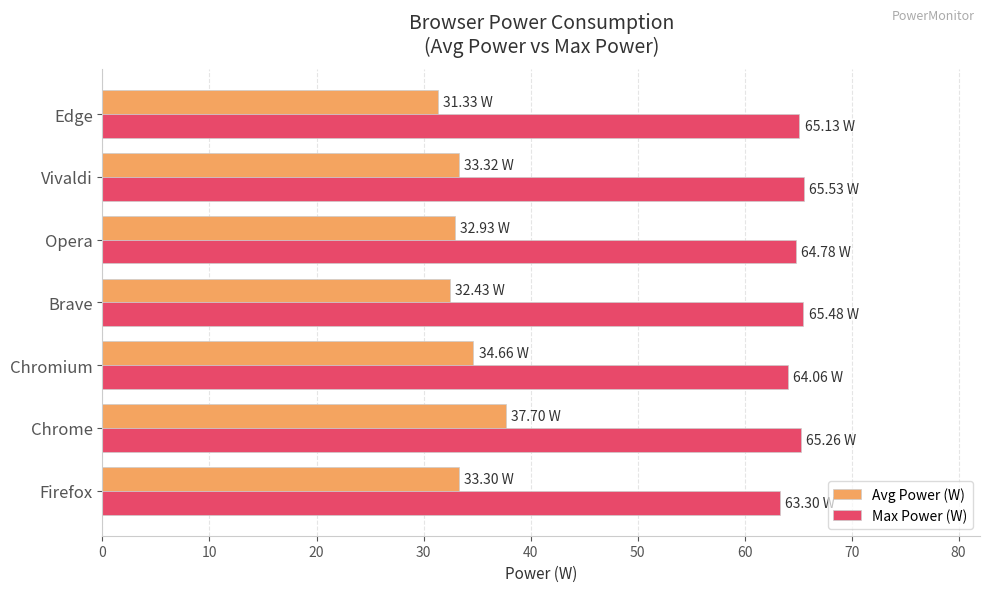

Rank the series by their maximum value, from highest to lowest.

Max Power (W), Avg Power (W)